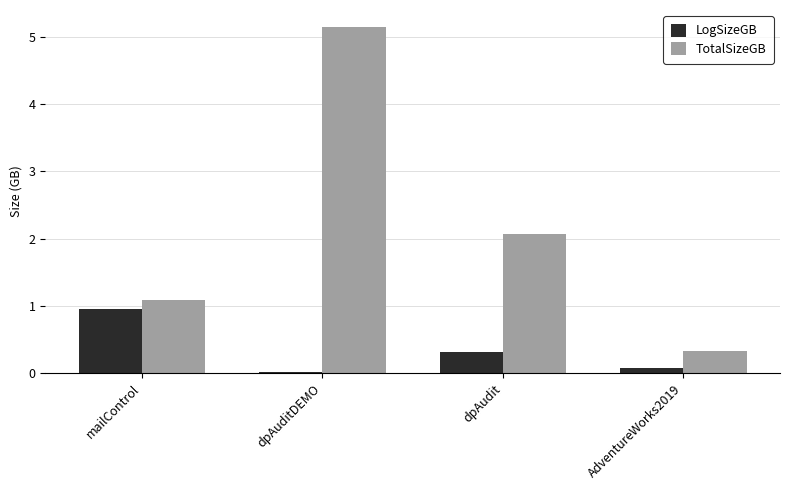

Between dpAudit and AdventureWorks2019, which series saw the biggest shift?

TotalSizeGB